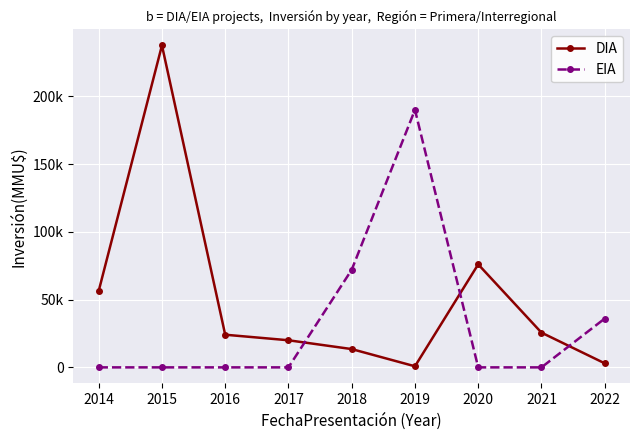

Is this an area chart (filled region under the line)?

No